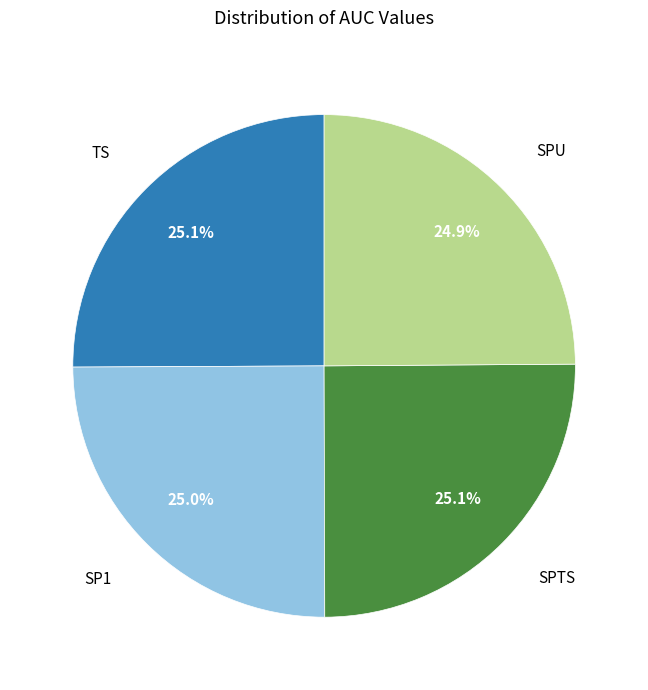

Is there any slice that represents more than half of the pie?

No